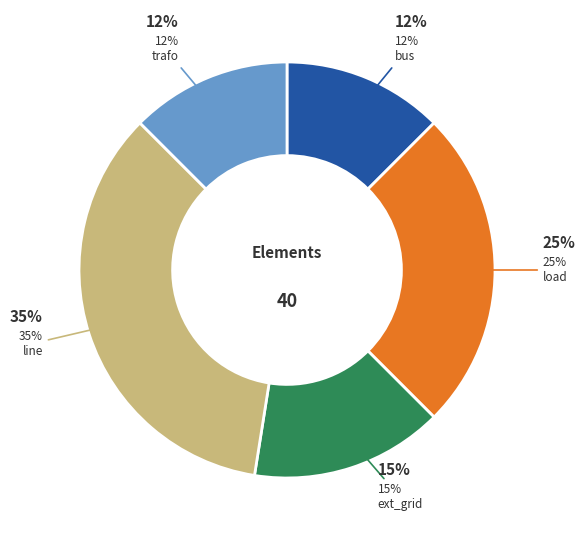

What is the change in value from load to trafo?

-5